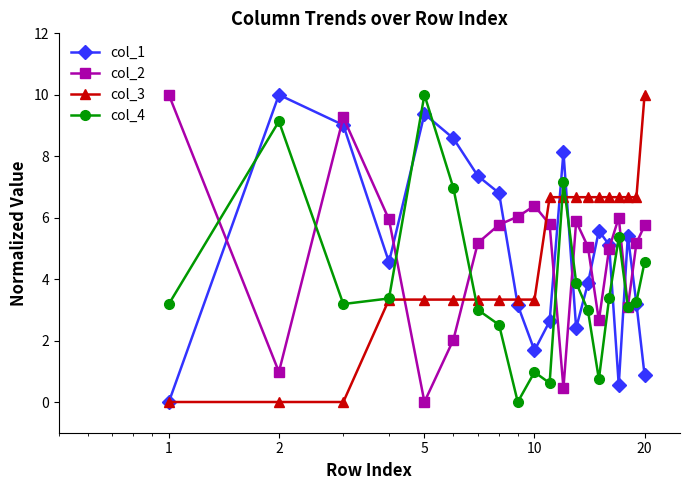

What is the value of the col_4 point at the 7th from the left?

3.0